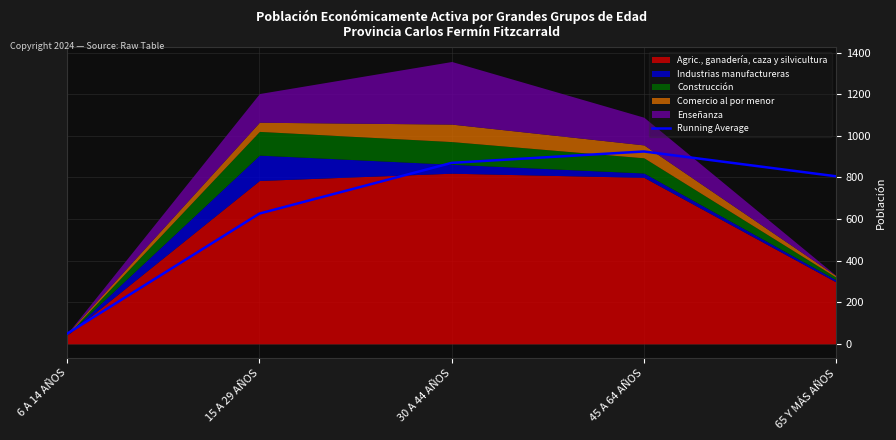

Where is the first local maximum?

45 A 64 AÑOS